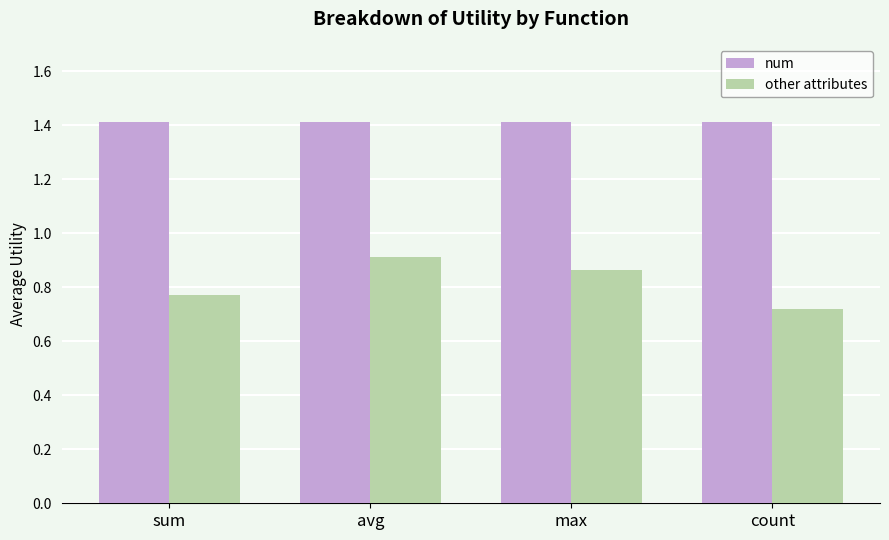

What is the average value of the num series?

1.4